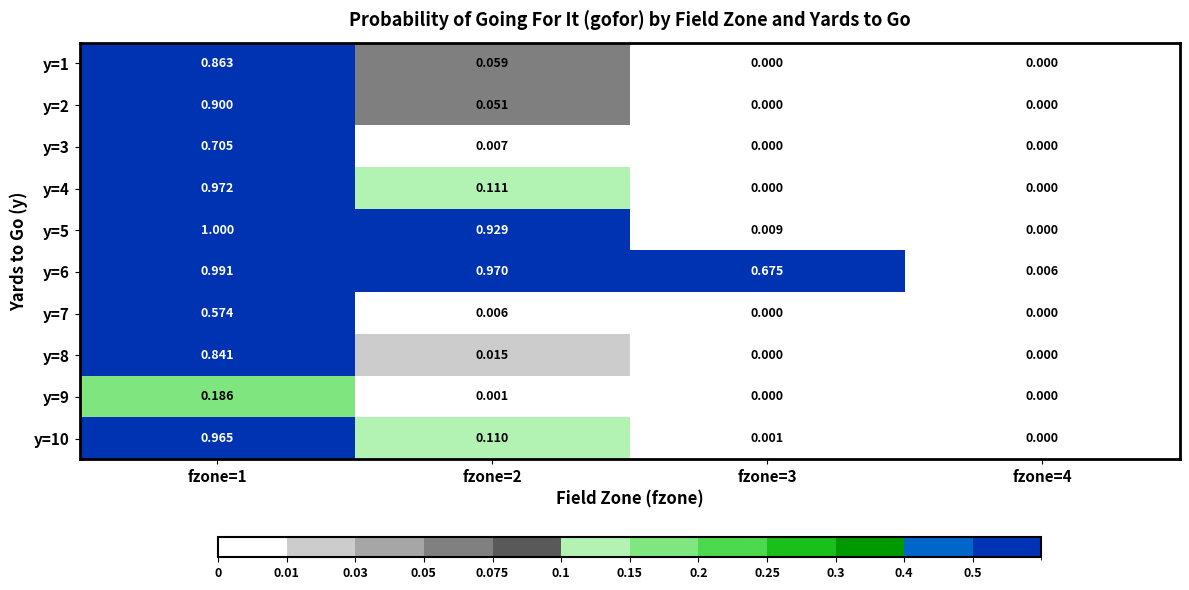

Reading left to right, what are all the values shown in this chart?

y=1: fzone=1=0.9	fzone=2=0.1	fzone=3=0.0	fzone=4=0.0
y=2: fzone=1=0.9	fzone=2=0.1	fzone=3=0.0	fzone=4=0.0
y=3: fzone=1=0.7	fzone=2=0.0	fzone=3=0.0	fzone=4=0.0
y=4: fzone=1=1.0	fzone=2=0.1	fzone=3=0.0	fzone=4=0.0
y=5: fzone=1=1.0	fzone=2=0.9	fzone=3=0.0	fzone=4=0.0
y=6: fzone=1=1.0	fzone=2=1.0	fzone=3=0.7	fzone=4=0.0
y=7: fzone=1=0.6	fzone=2=0.0	fzone=3=0.0	fzone=4=0.0
y=8: fzone=1=0.8	fzone=2=0.0	fzone=3=0.0	fzone=4=0.0
y=9: fzone=1=0.2	fzone=2=0.0	fzone=3=0.0	fzone=4=0.0
y=10: fzone=1=1.0	fzone=2=0.1	fzone=3=0.0	fzone=4=0.0